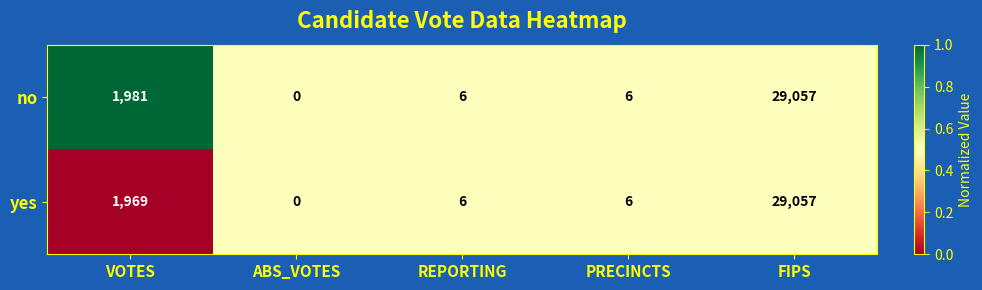

Where is no nearest to the value 14528?

VOTES